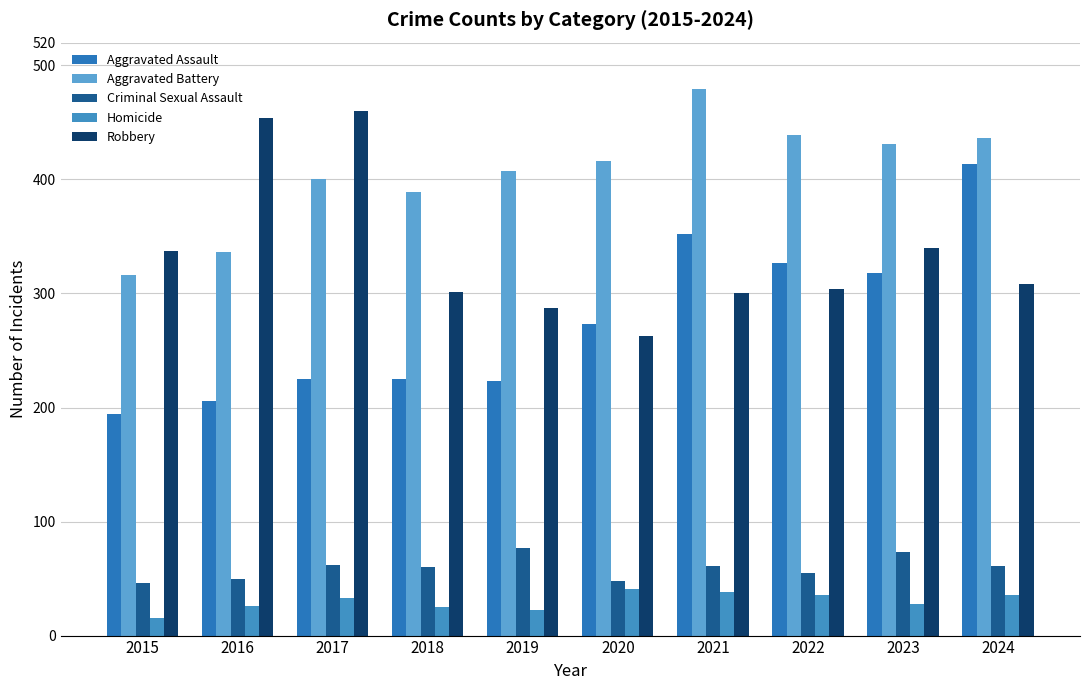

What is the sum of all Criminal Sexual Assault values?

593